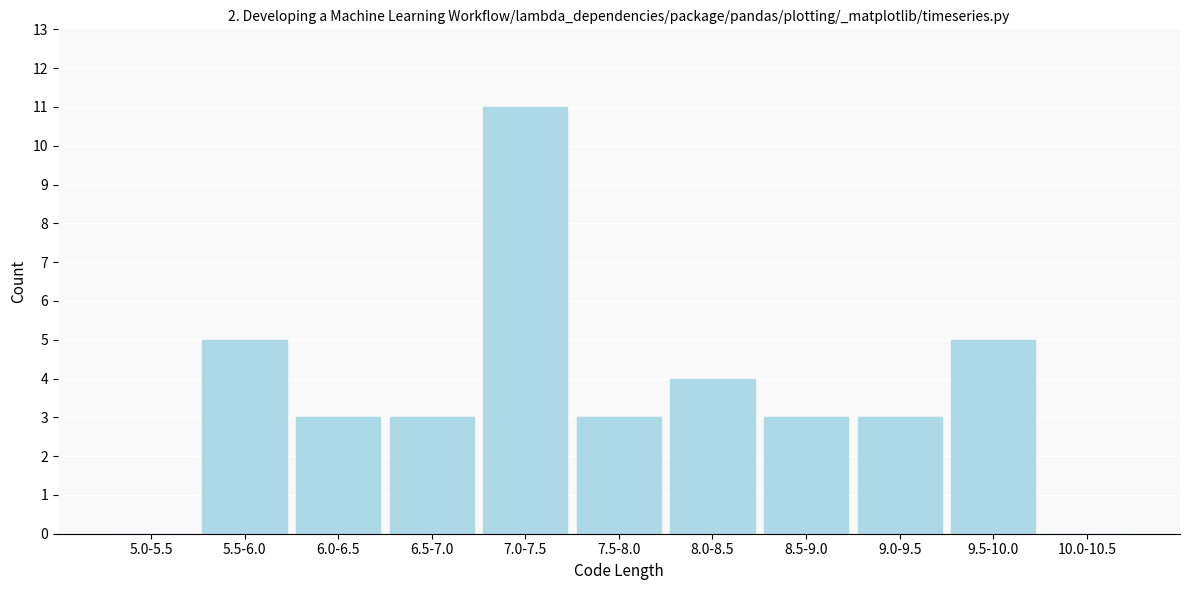

Reading left to right, transcribe all the data shown in this chart.

5.0-5.5=0	5.5-6.0=5	6.0-6.5=3	6.5-7.0=3	7.0-7.5=11	7.5-8.0=3	8.0-8.5=4	8.5-9.0=3	9.0-9.5=3	9.5-10.0=5	10.0-10.5=0